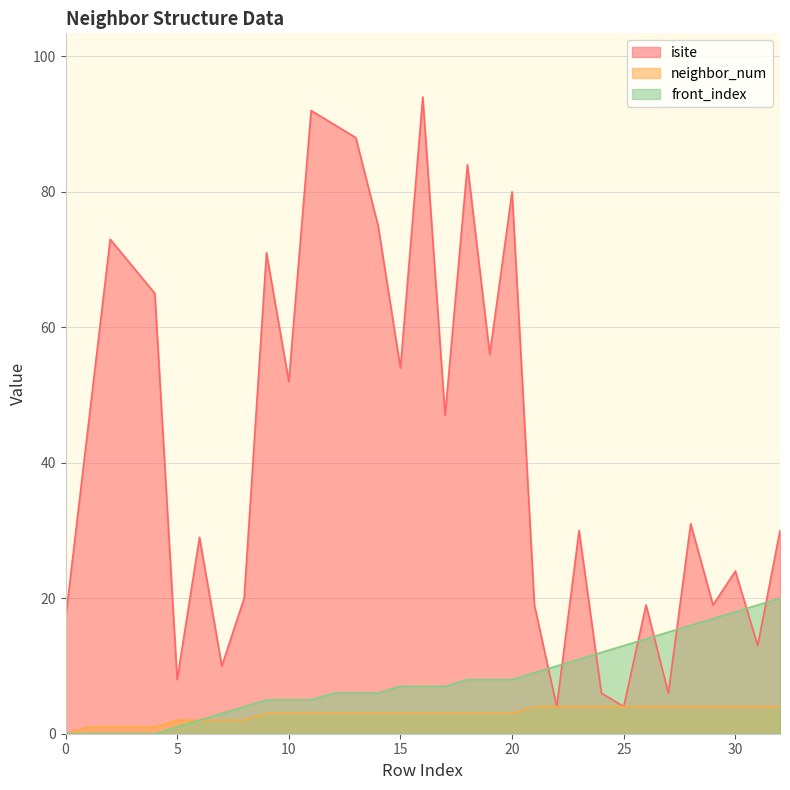

At which label is neighbor_num closest to 2?

5